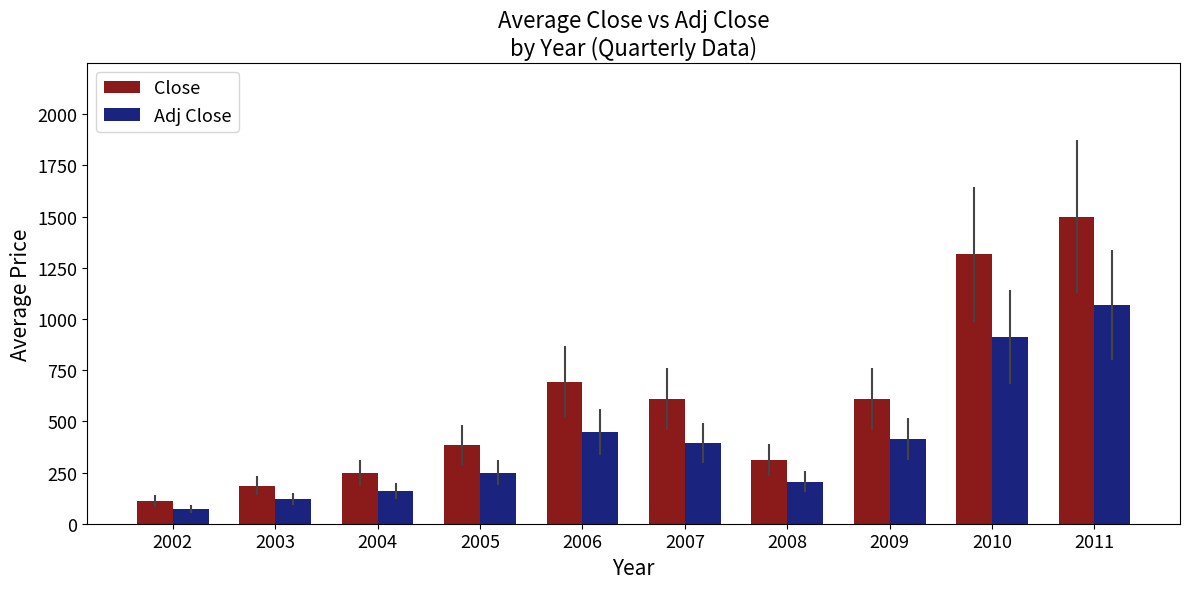

What is the highest value of the Close series?

1499.4